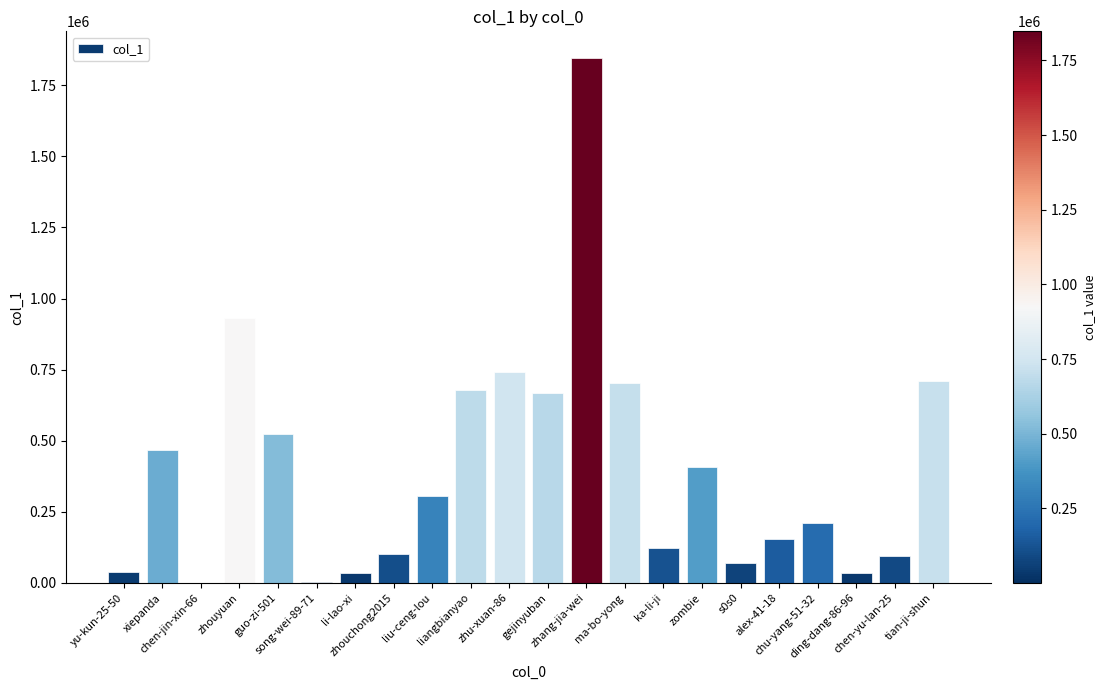

Read the value at liangbianyao.

679877